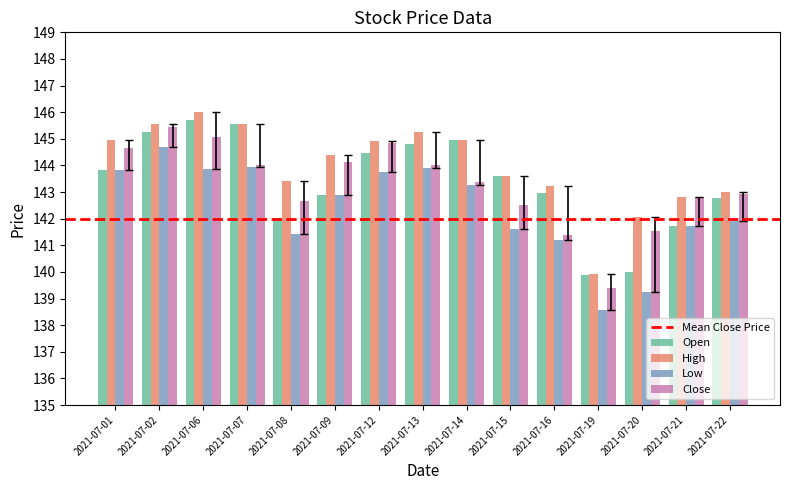

How many distinct data groups are displayed?

4